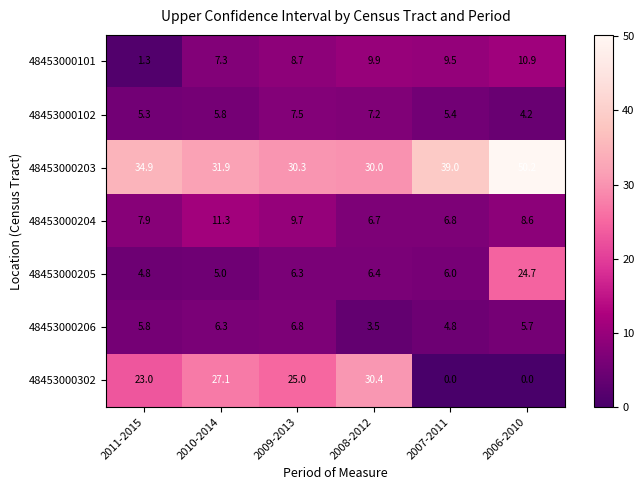

What is the greatest value displayed?

50.2